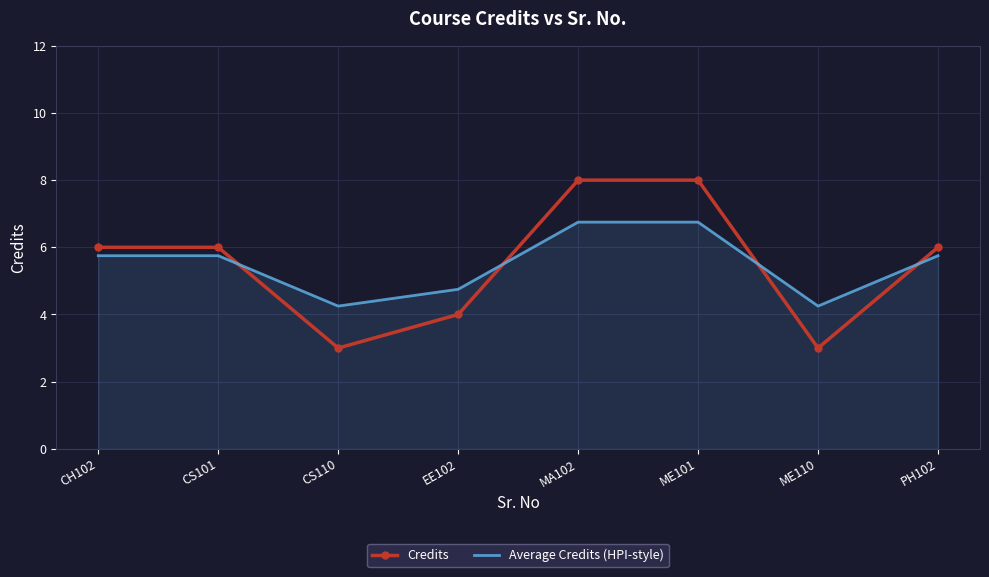

Is it true that Average Credits (HPI-style) equals 5.8 at CS101?

True